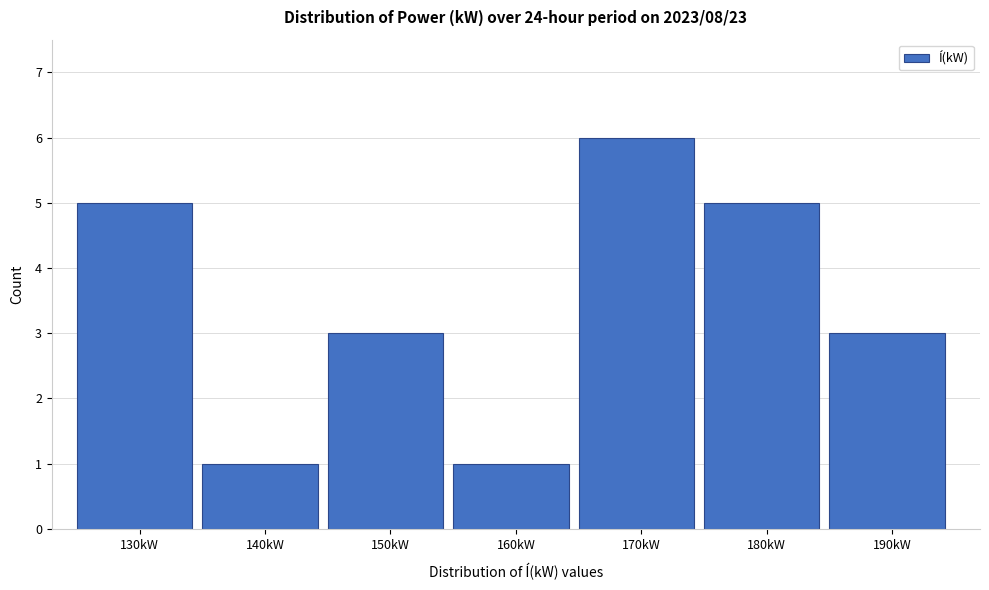

Reading right to left, what are all the values shown in this chart?

190kW=3	180kW=5	170kW=6	160kW=1	150kW=3	140kW=1	130kW=5